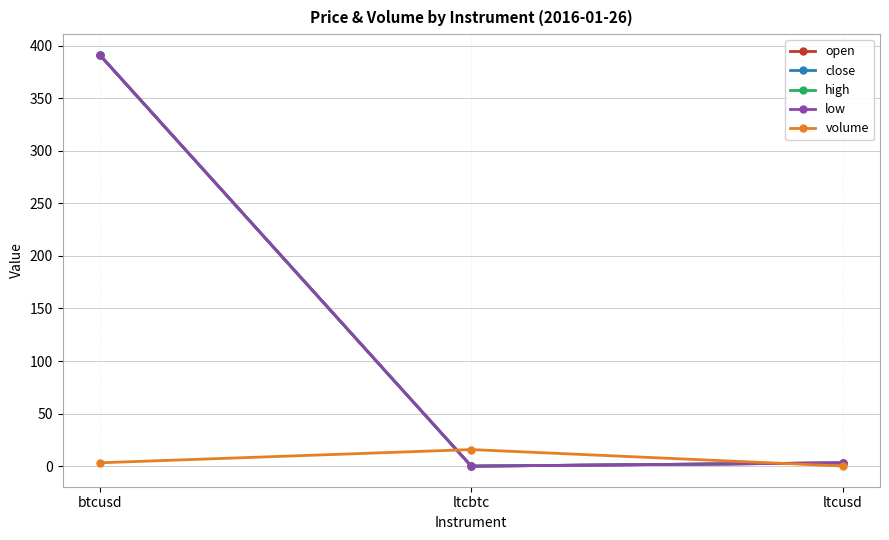

The low series shows 4.6 at ltcusd. True or false?

False